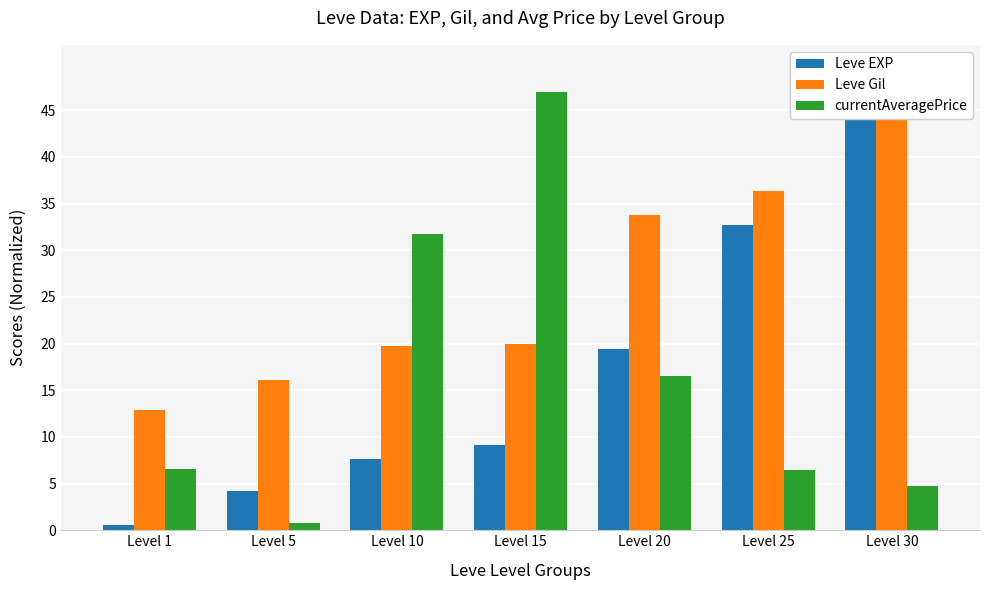

How many values in the currentAveragePrice series exceed 6?

5